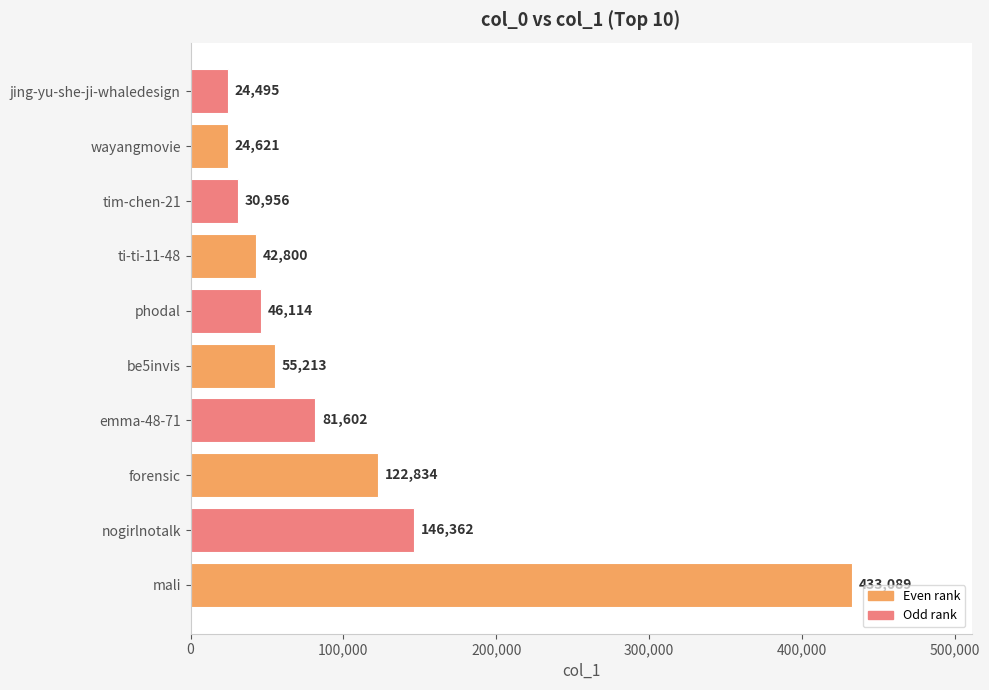

Reading top to bottom, what are all the values shown in this chart?

jing-yu-she-ji-whaledesign=24495	wayangmovie=24621	tim-chen-21=30956	ti-ti-11-48=42800	phodal=46114	be5invis=55213	emma-48-71=81602	forensic=122834	nogirlnotalk=146362	mali=433089